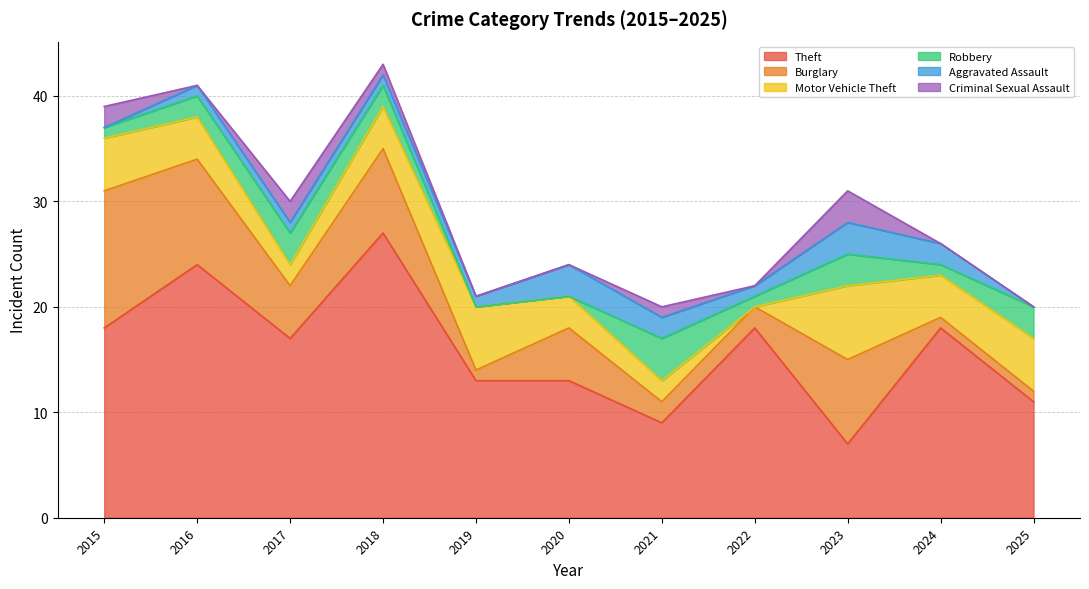

What is the value of the Motor Vehicle Theft point at the 4th from the left?

4